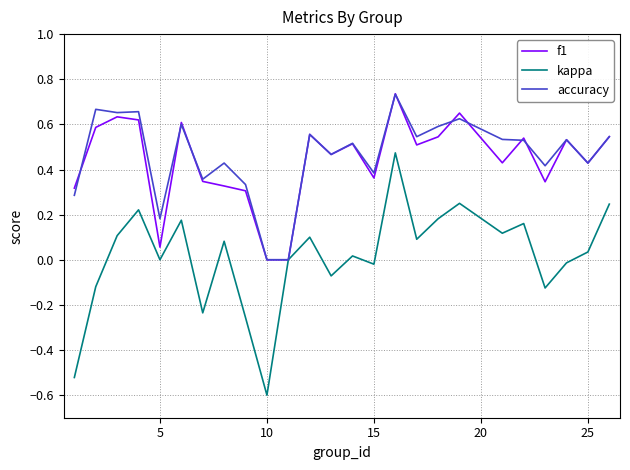

Which series has the widest spread of values?

kappa